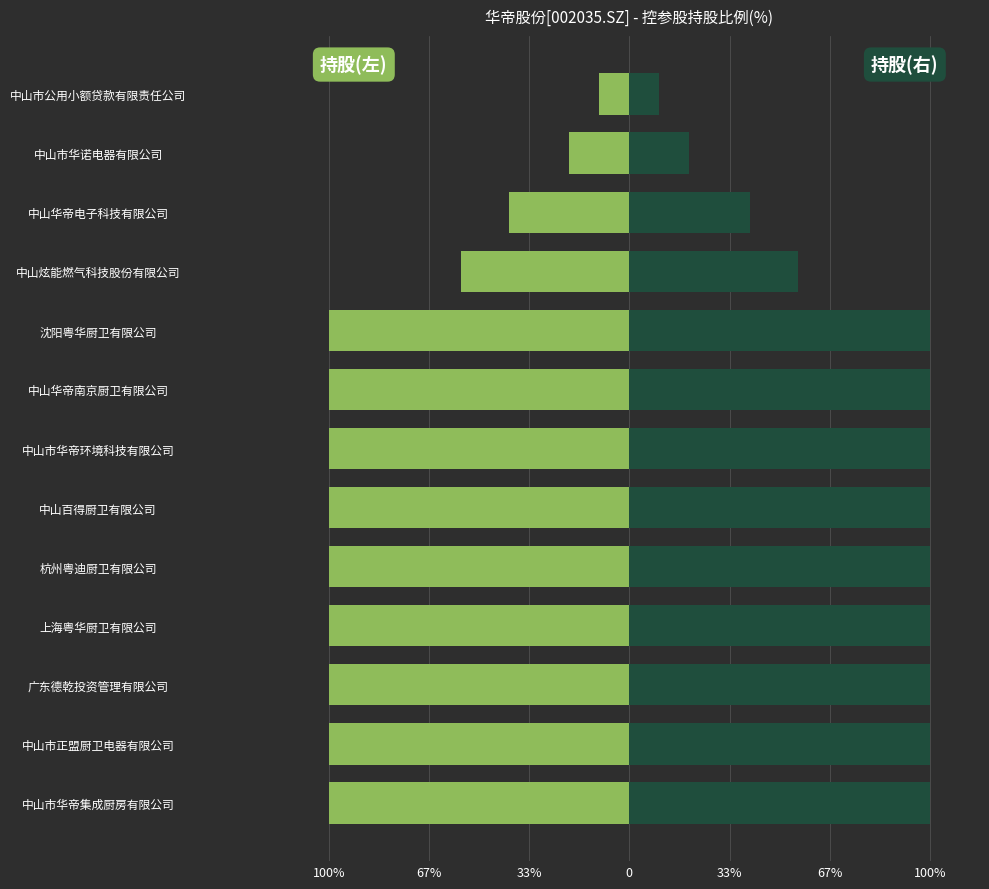

How many data points does each series have?

13